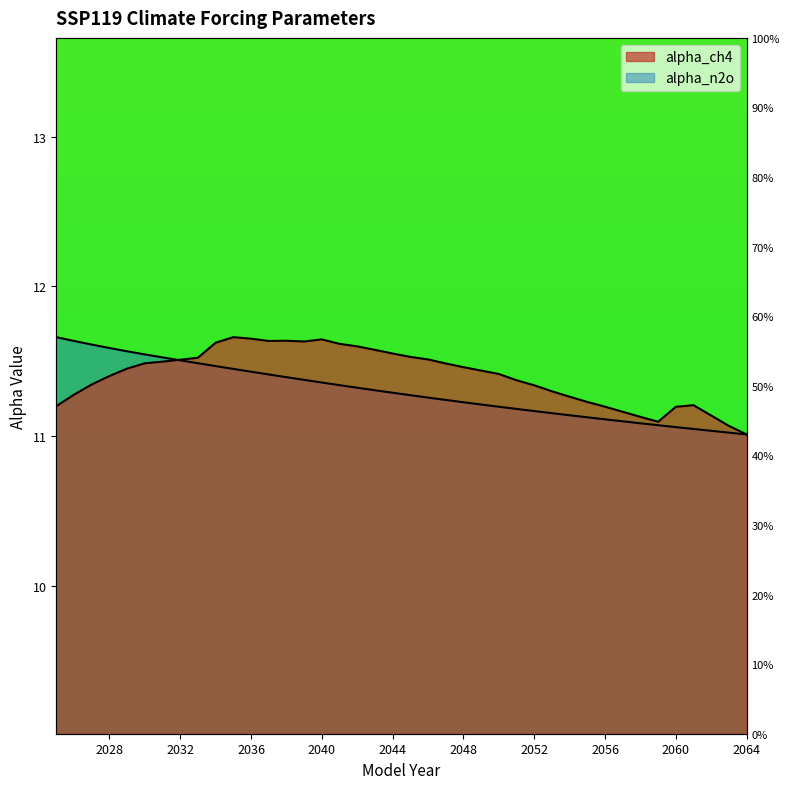

Between 2053 and 2059, which series saw the biggest shift?

alpha_ch4